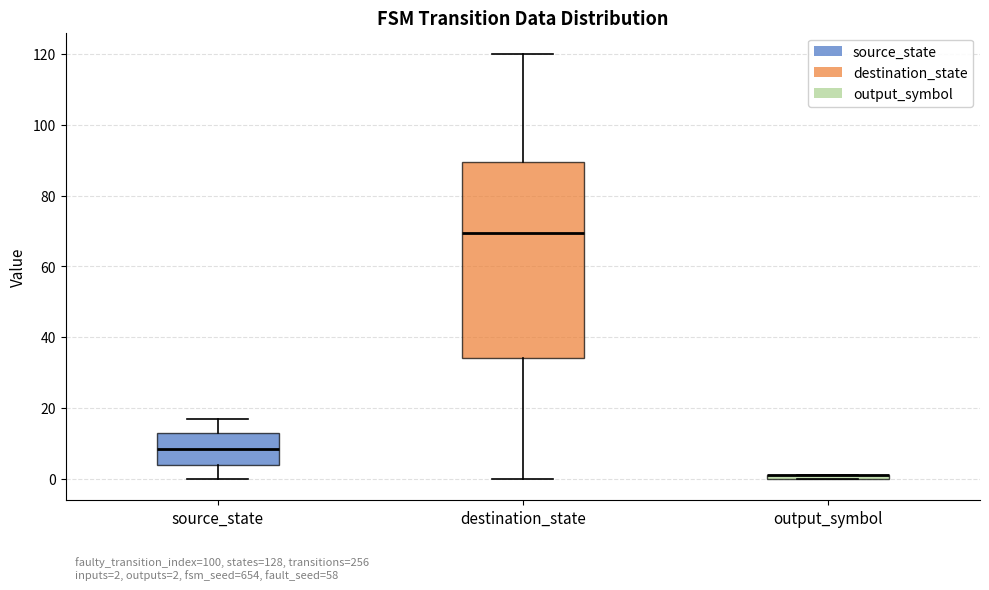

Comparing the boxes themselves (not the whiskers), which one is the tallest?

destination_state